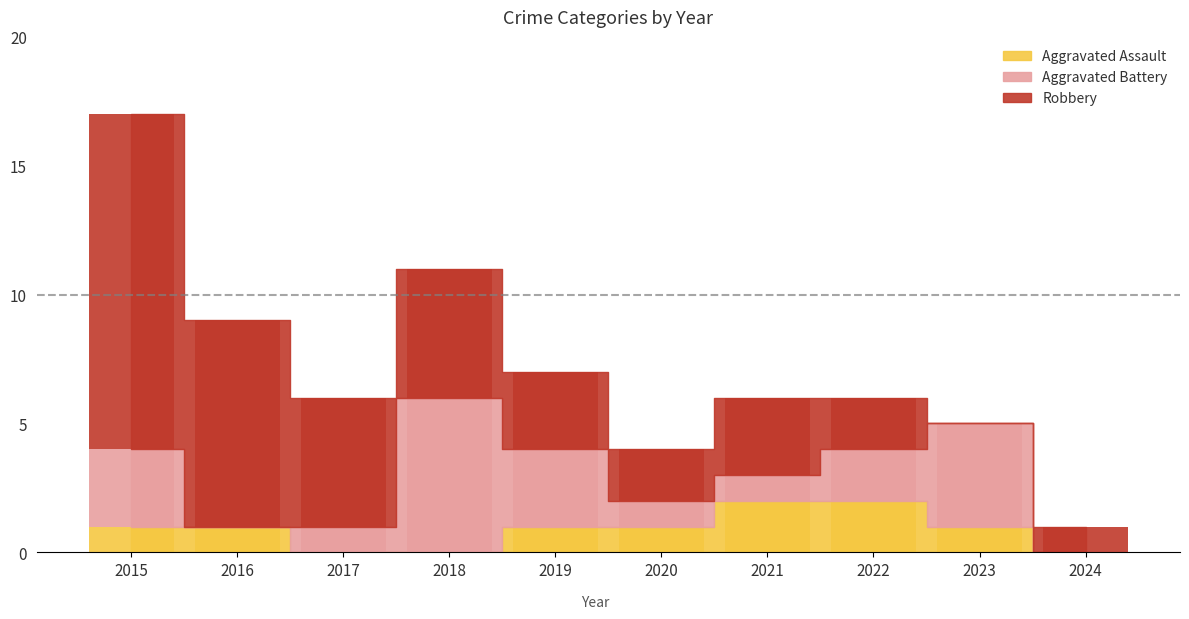

At which category is the sum across all series the highest?

2015